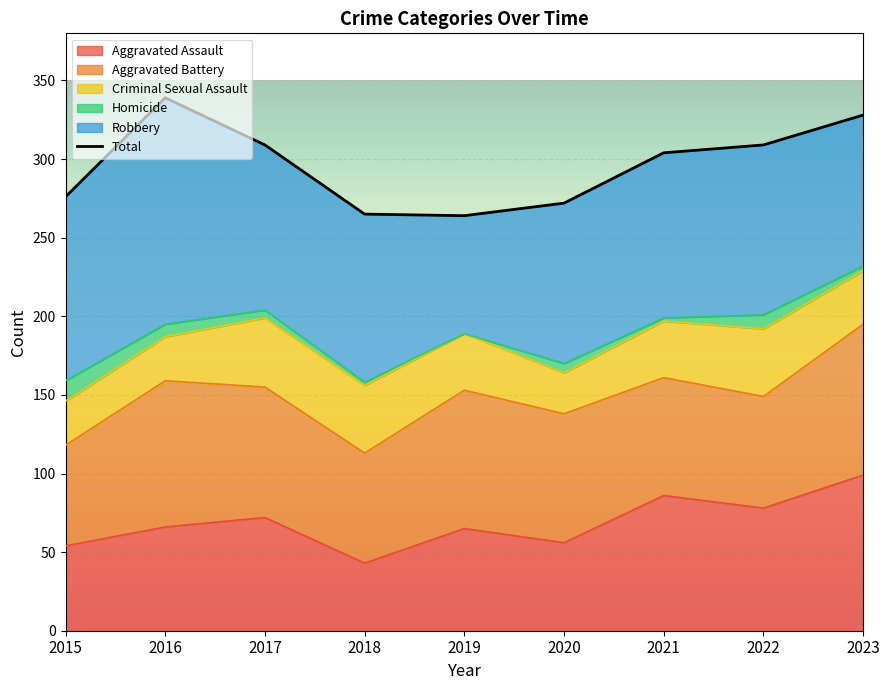

At which category does the data reach its first local valley?

2019